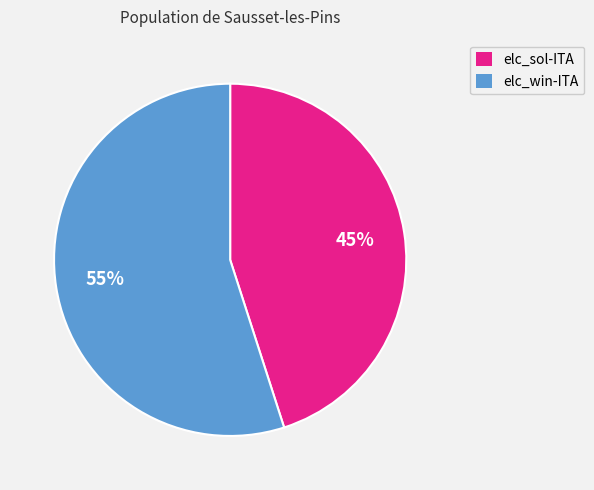

How many segments does this pie chart have?

2